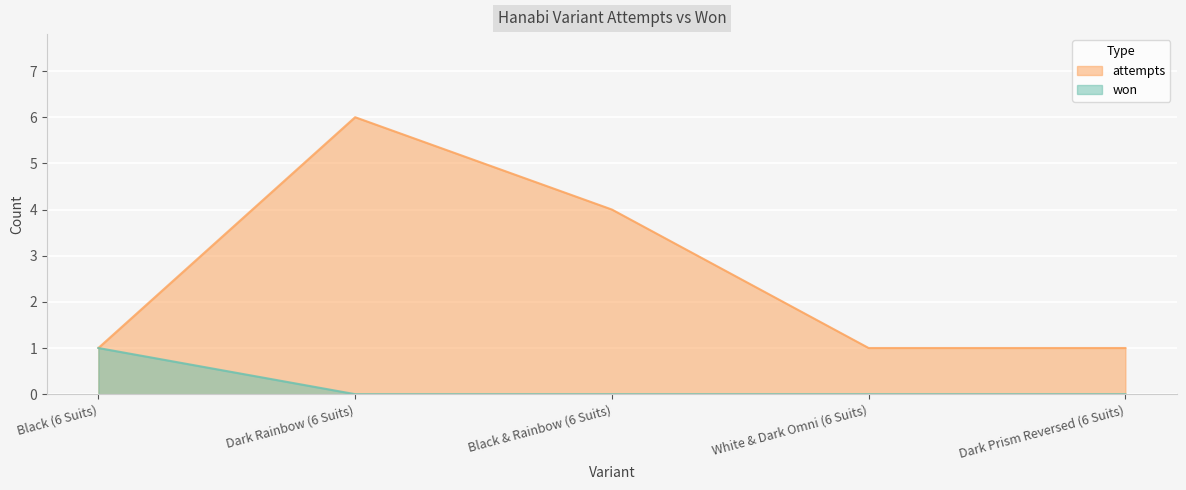

Is it true that won equals 0 at Dark Prism Reversed (6 Suits)?

True